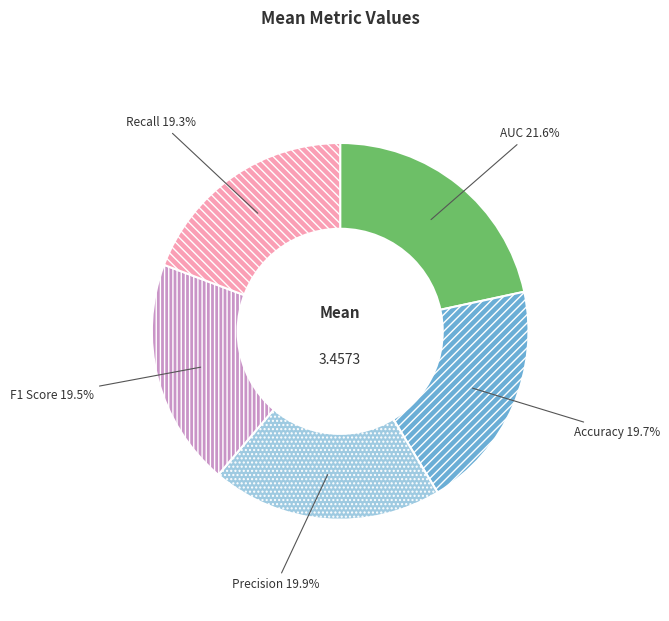

How much of the chart is everything except AUC?

78.4%